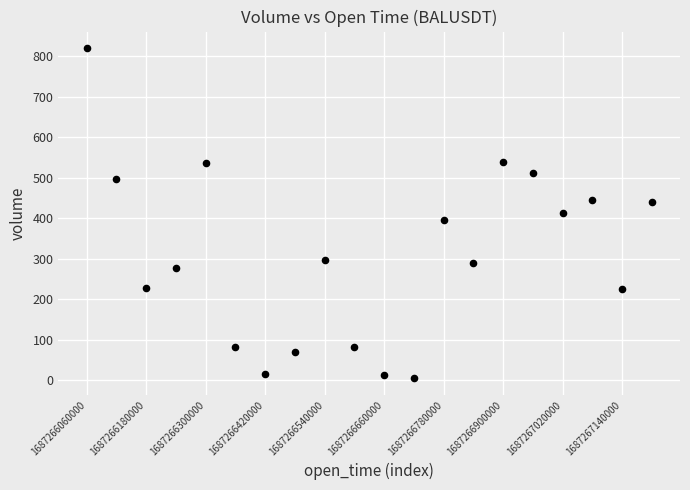

What is the range of Y values (max minus min)?

815.9